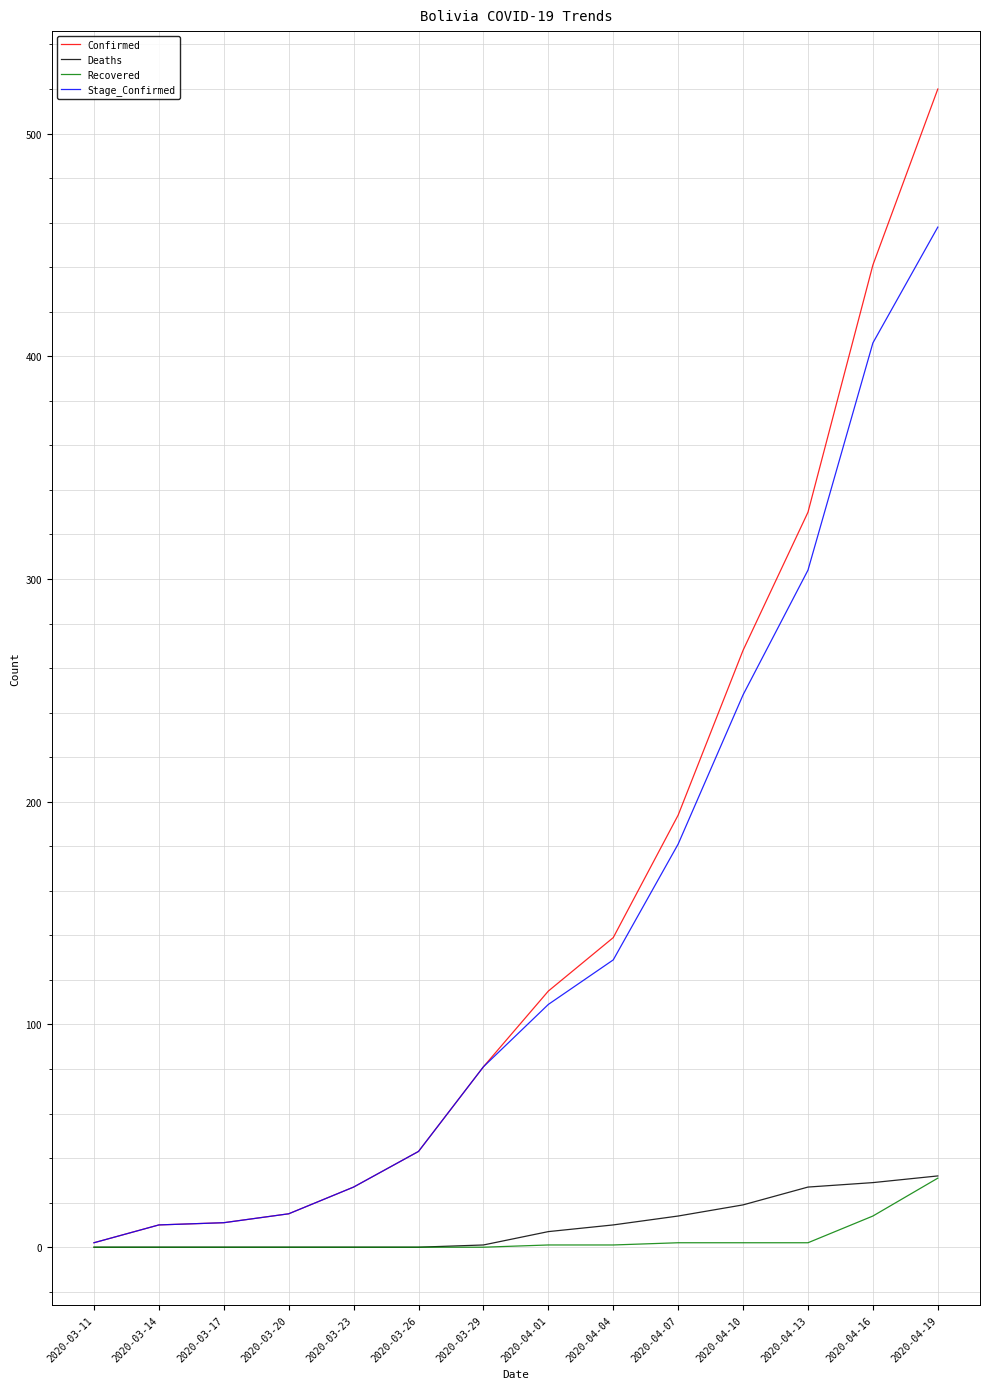

At which category is the sum across all series the highest?

2020-04-19